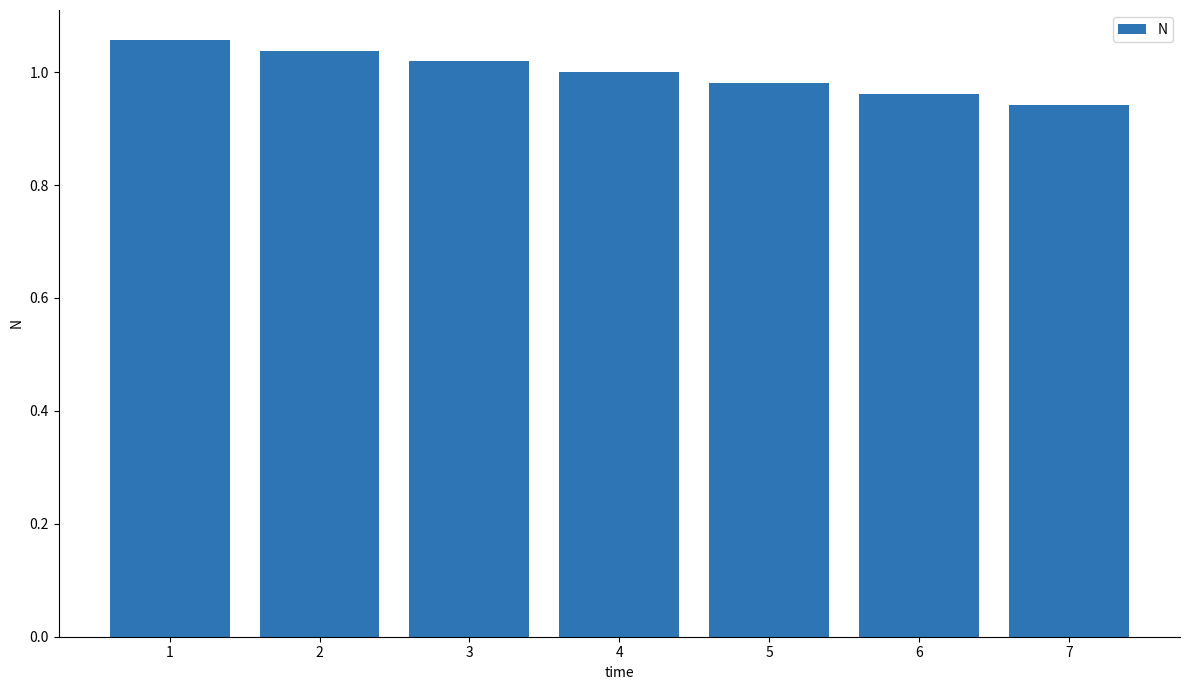

Is it true that the value at 3 is 0.5?

False